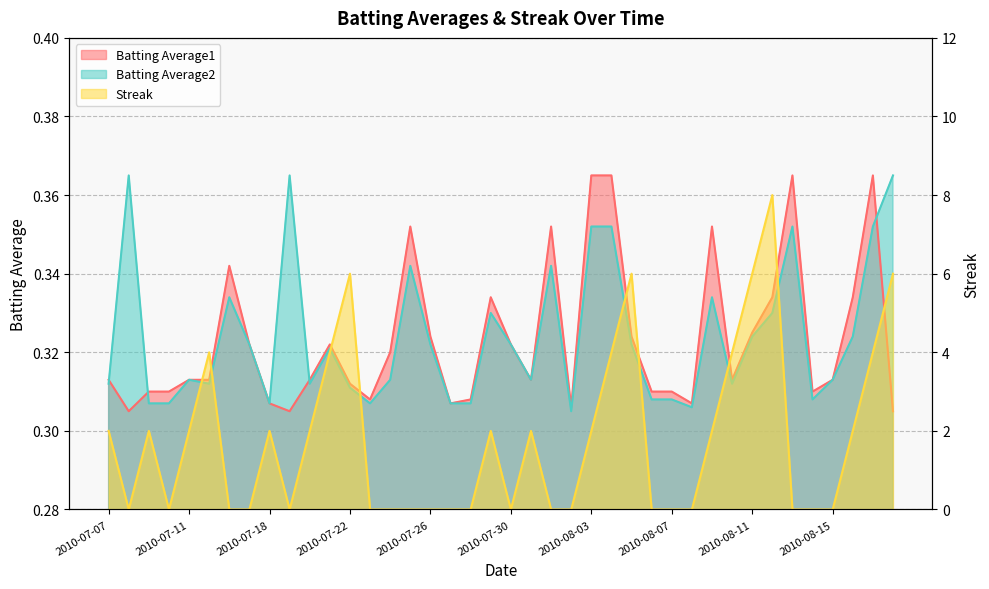

Rank the series by their maximum value, from highest to lowest.

Streak, Batting Average1, Batting Average2